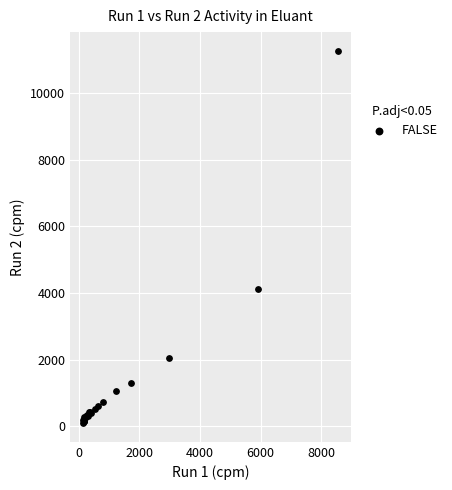

What Y value in the scatter plot is closest to 5680?

4104.6